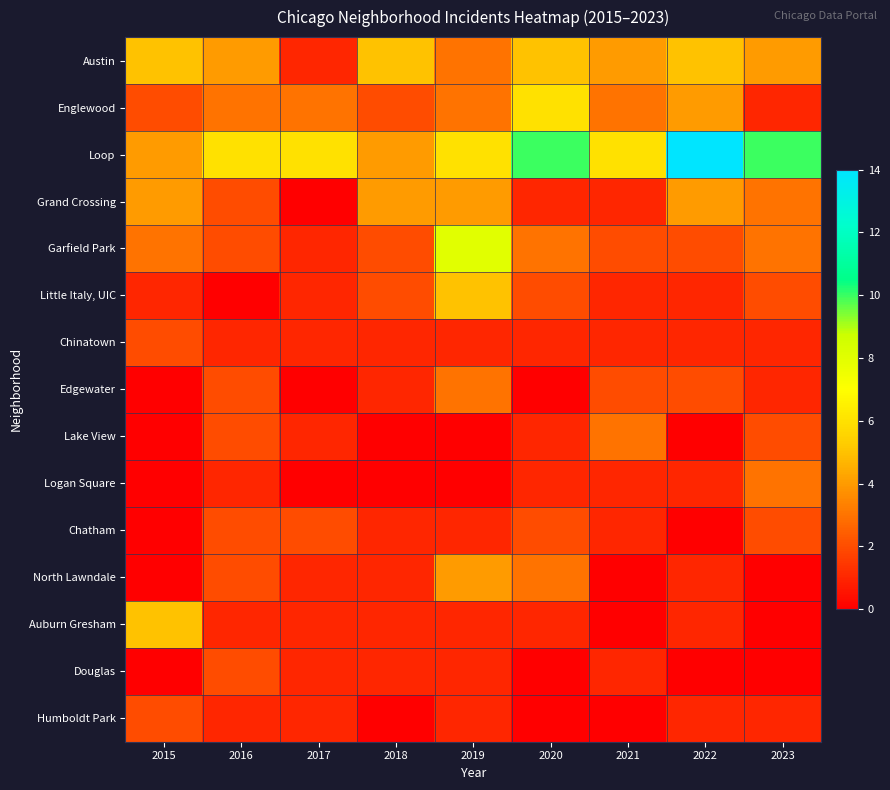

What is the maximum value shown in the chart?

14